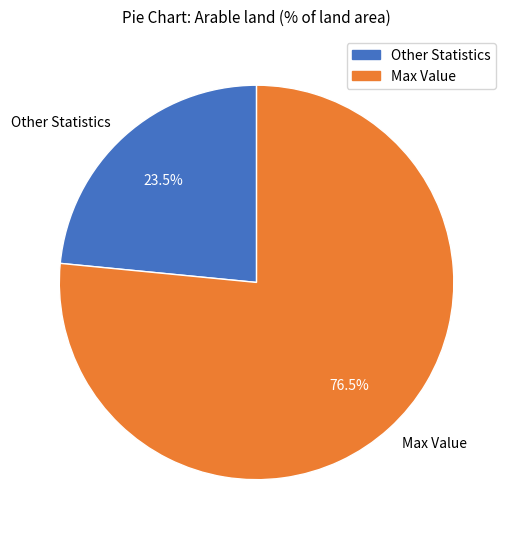

Count the number of slices in the pie.

2